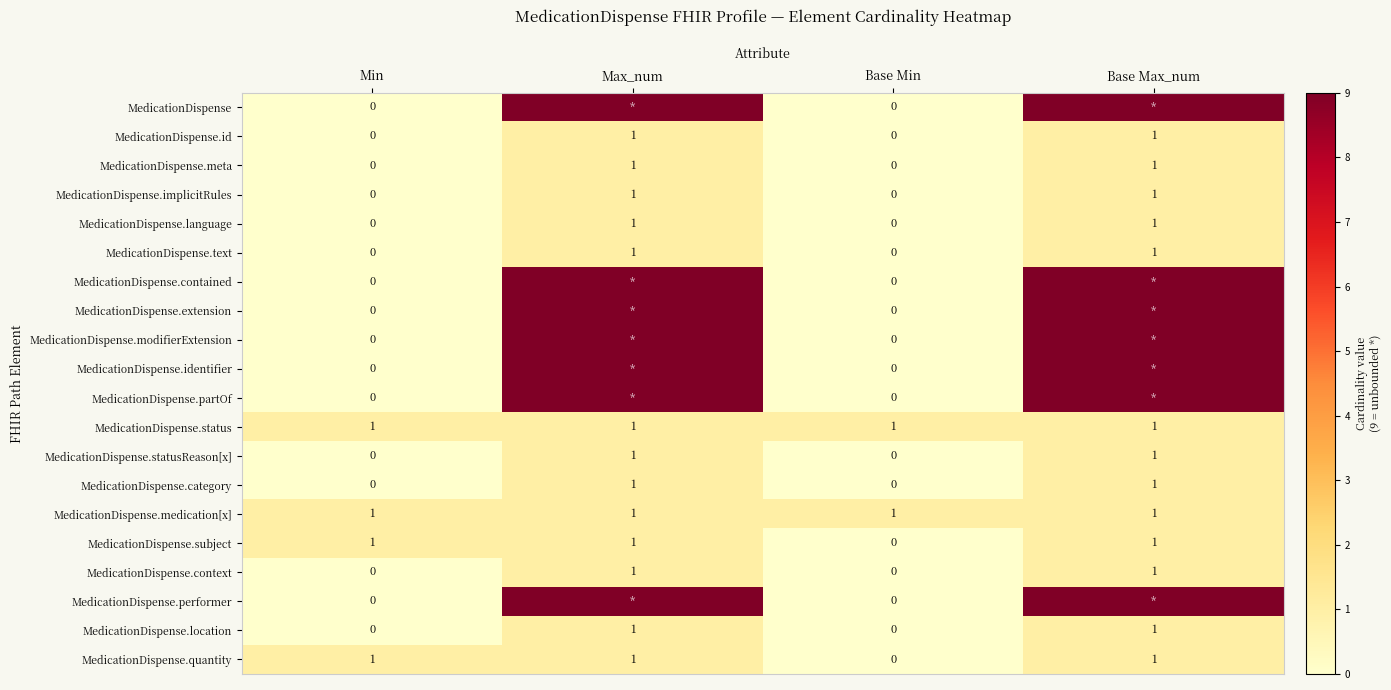

Which has a higher value, Base Max_num or Max_num?

Base Max_num